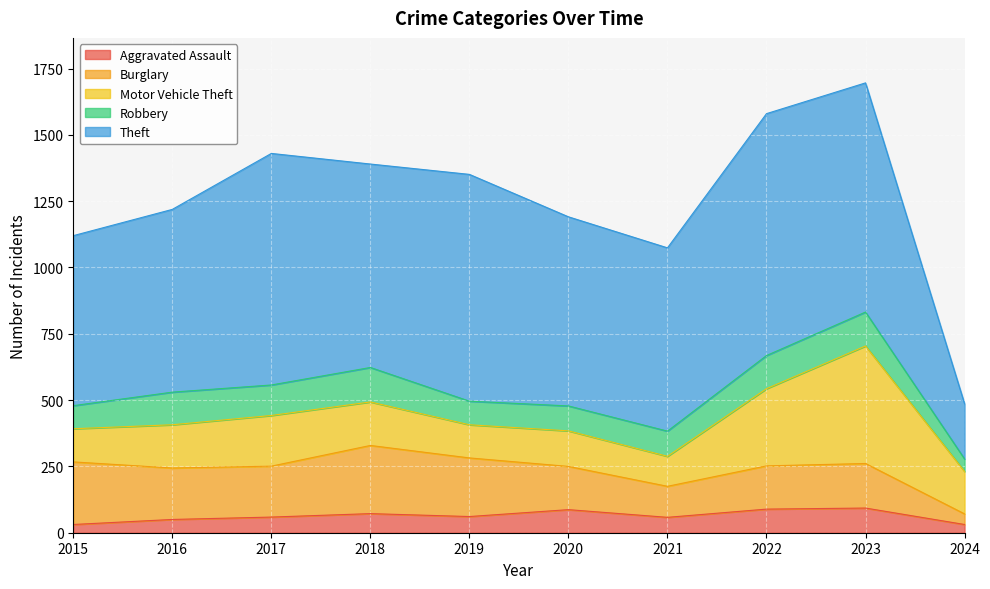

Between 2020 and 2021, which series saw the biggest shift?

Burglary